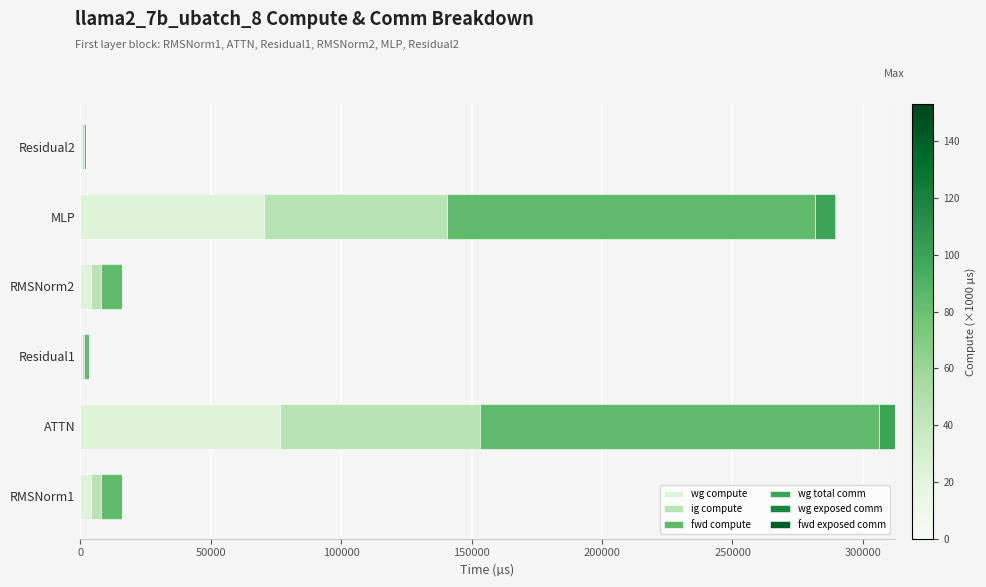

At which label is wg compute closest to 38689?

MLP